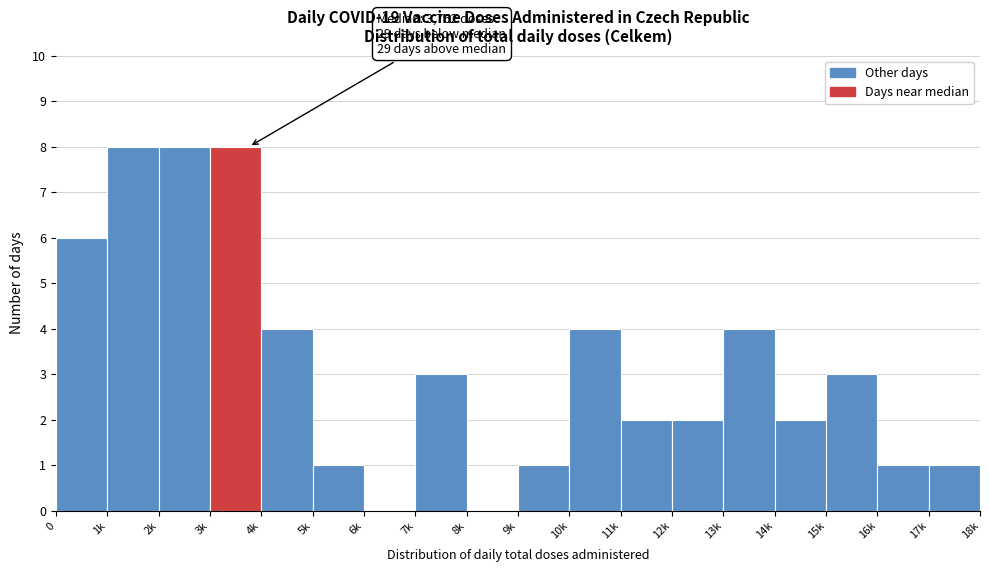

Reading left to right, transcribe all the data shown in this chart.

0=6	1k=8	2k=8	3k=8	4k=4	5k=1	6k=0	7k=3	8k=0	9k=1	10k=4	11k=2	12k=2	13k=4	14k=2	15k=3	16k=1	17k=1